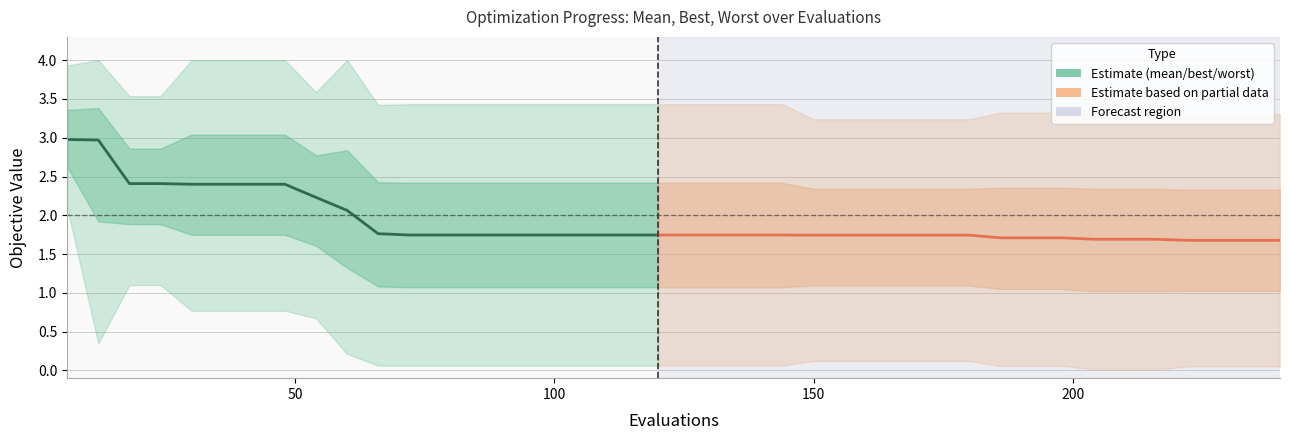

Reading left to right, what are all the values shown in this chart?

mean: 3.0	3.0	2.4	2.4	2.4	2.4	2.4	2.4	2.2	2.1	1.8	1.7	1.7	1.7	1.7	1.7	1.7	1.7	1.7	1.7	1.7	1.7	1.7	1.7	1.7	1.7	1.7	1.7	1.7	1.7	1.7	1.7	1.7	1.7	1.7	1.7	1.7	1.7	1.7	1.7
best: 2.1	0.3	1.1	1.1	0.8	0.8	0.8	0.8	0.7	0.2	0.1	0.1	0.1	0.1	0.1	0.1	0.1	0.1	0.1	0.1	0.1	0.1	0.1	0.1	0.1	0.1	0.1	0.1	0.1	0.1	0.1	0.1	0.1	0.0	0.0	0.0	0.0	0.0	0.0	0.0
worst: 3.9	4.0	3.5	3.5	4.0	4.0	4.0	4.0	3.6	4.0	3.4	3.4	3.4	3.4	3.4	3.4	3.4	3.4	3.4	3.4	3.4	3.4	3.4	3.4	3.2	3.2	3.2	3.2	3.2	3.2	3.3	3.3	3.3	3.3	3.3	3.3	3.3	3.3	3.3	3.3